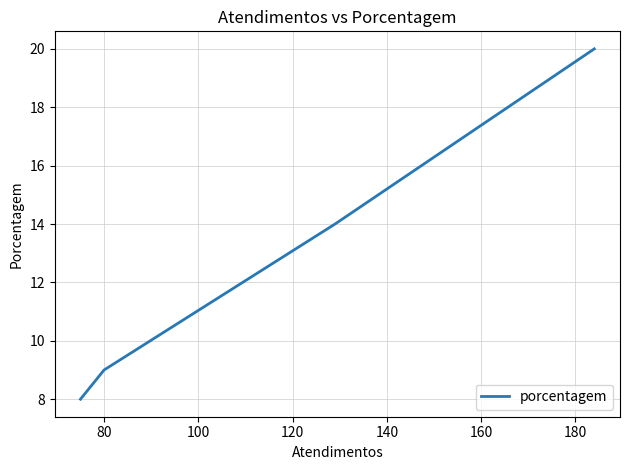

What is the sum of all values?

51